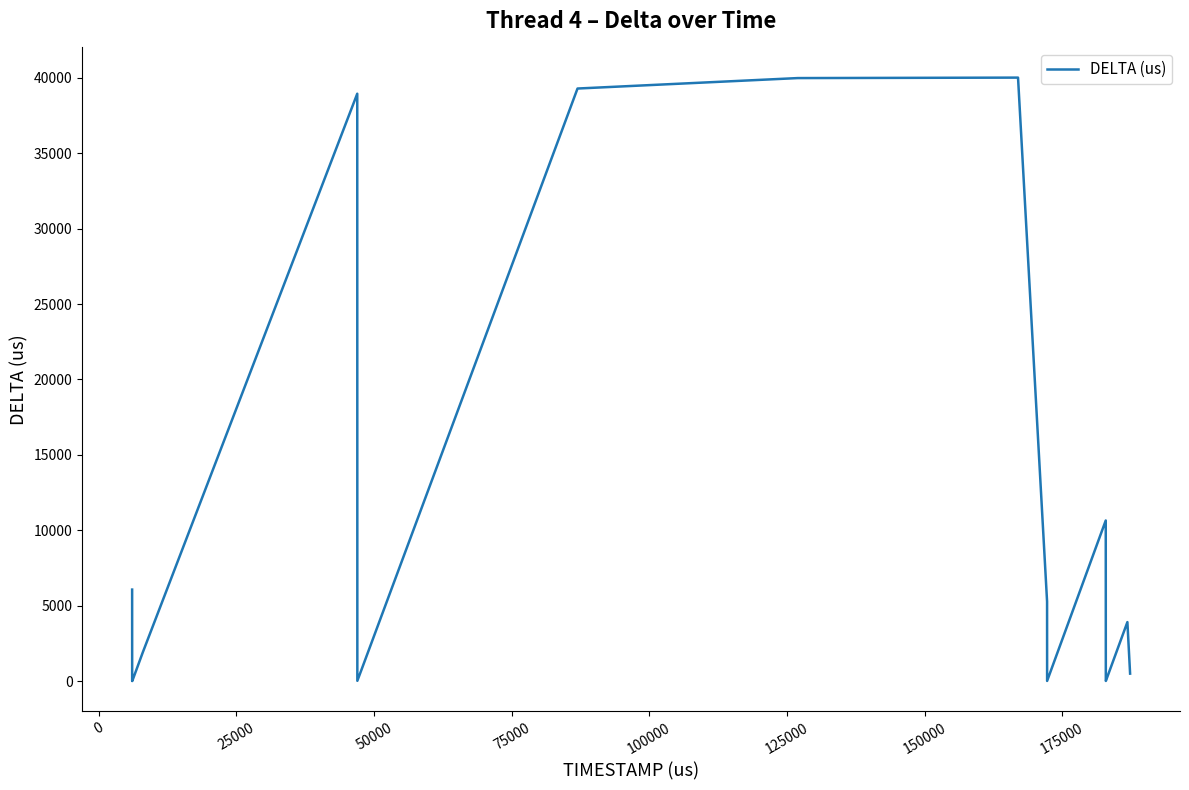

What is the sum of all values?

187309